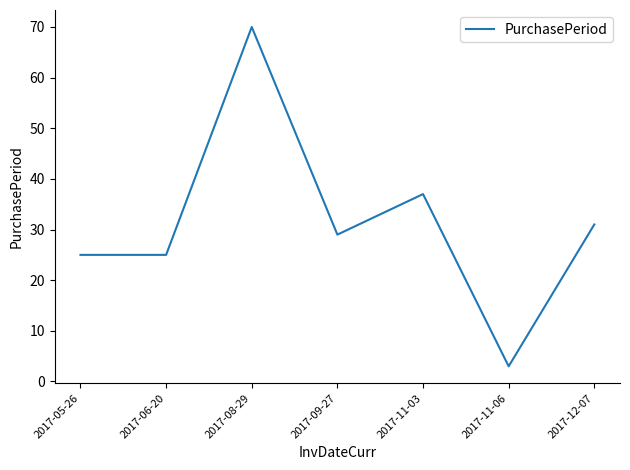

What position from the left is 2017-09-27?

4